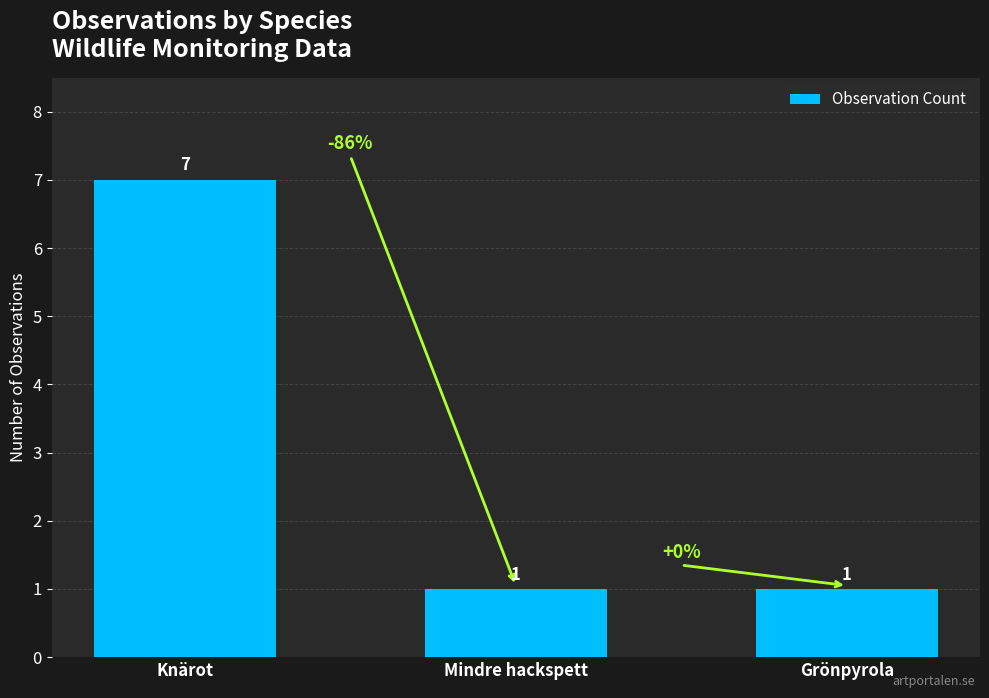

Reading left to right, transcribe all the data shown in this chart.

7	1	1